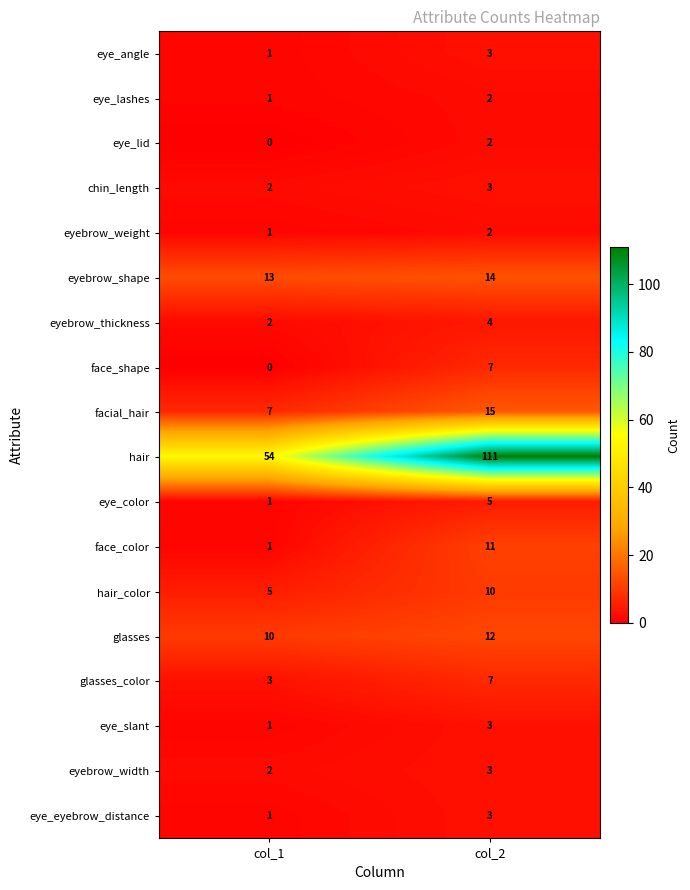

At how many categories does at least one series exceed 49?

2